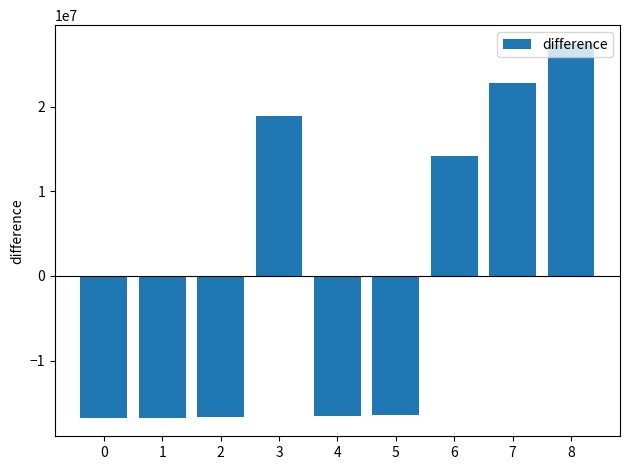

How many series are shown in this chart?

1